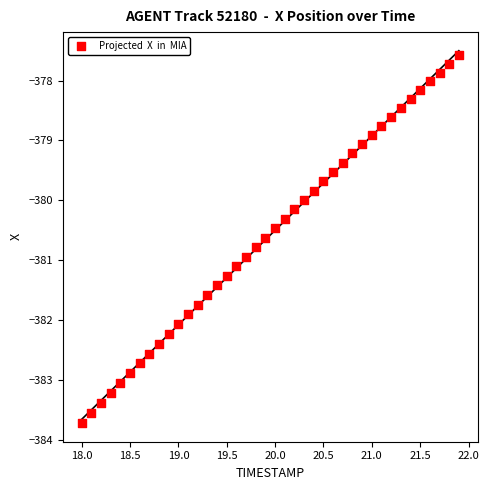

What is the range of Y values (max minus min)?

6.1